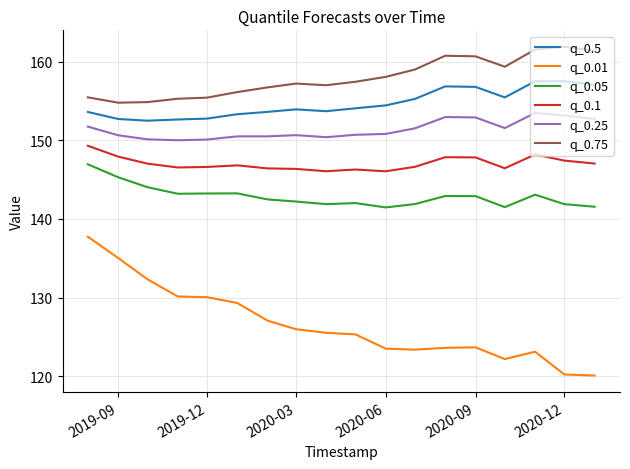

What is the lowest value of the q_0.75 series?

154.8